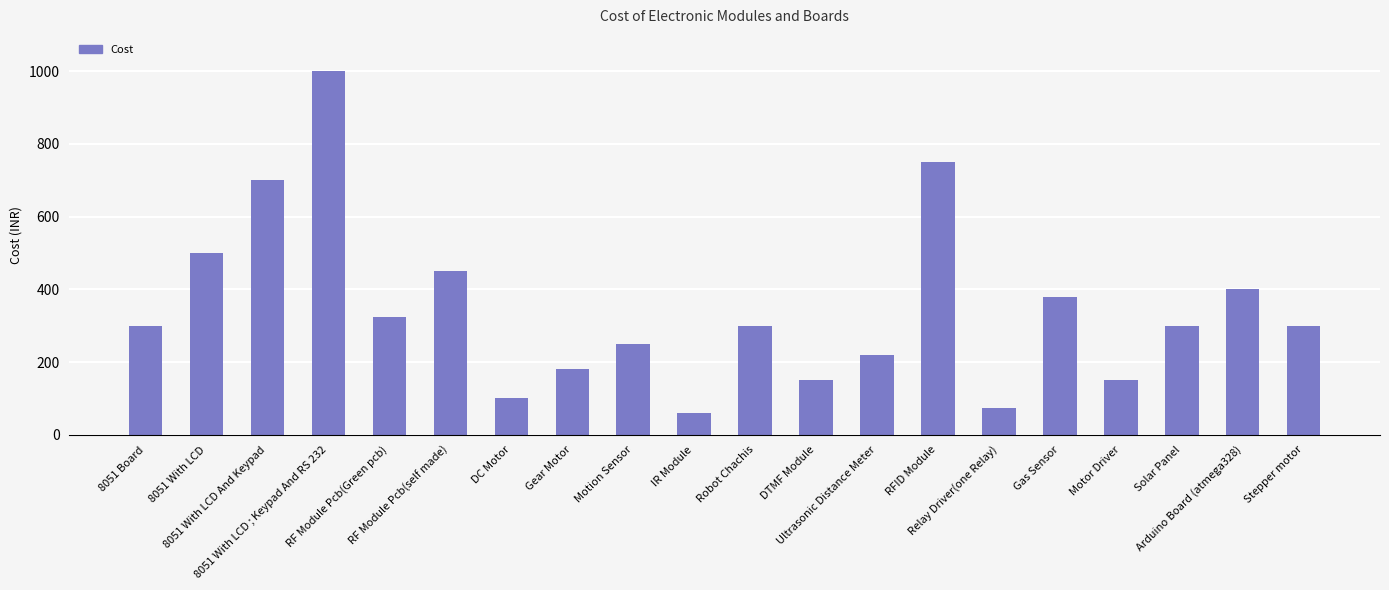

Read the value at Solar Panel.

300